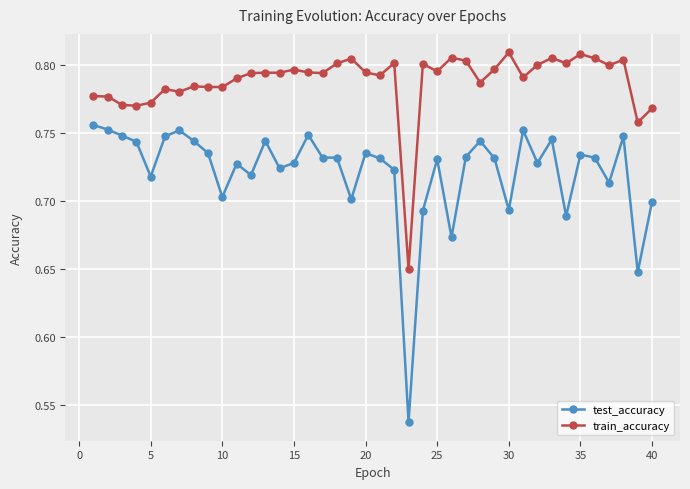

How many train_accuracy values are between 0 and 1?

40